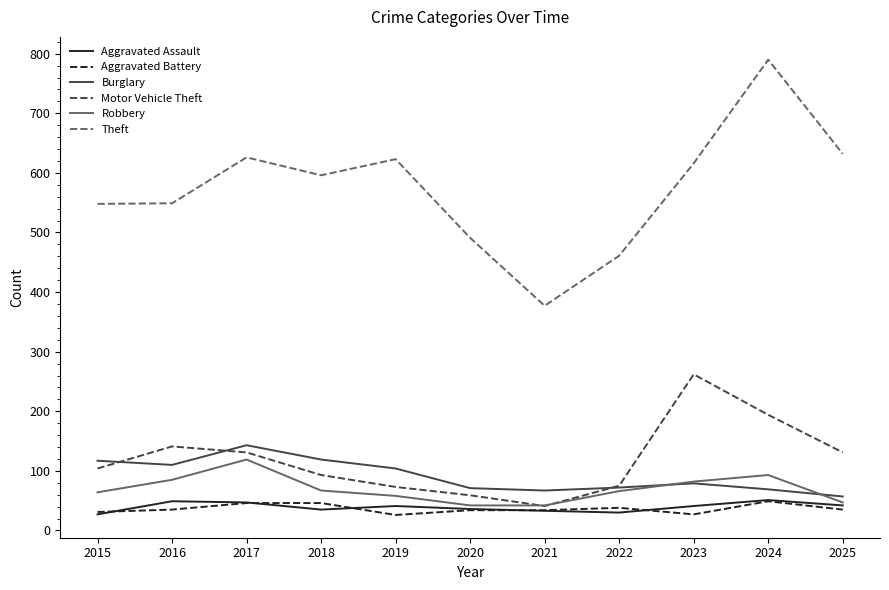

At which label is Theft closest to 583?

2018